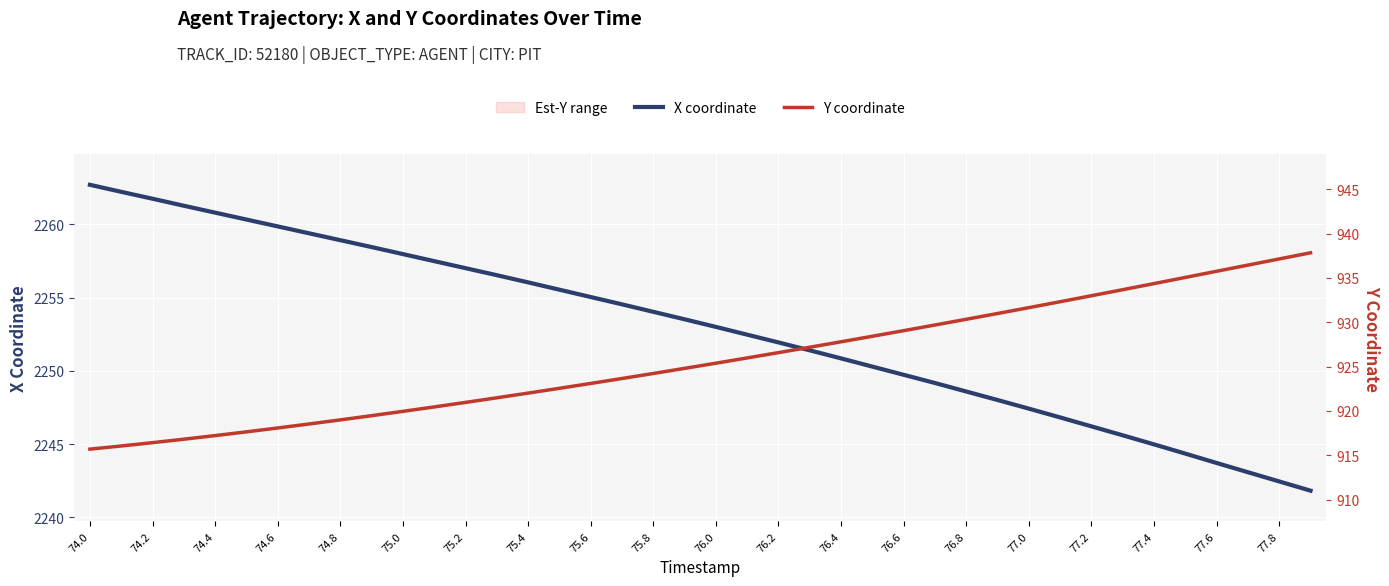

True or false: X coordinate and Y coordinate intersect in this chart.

False